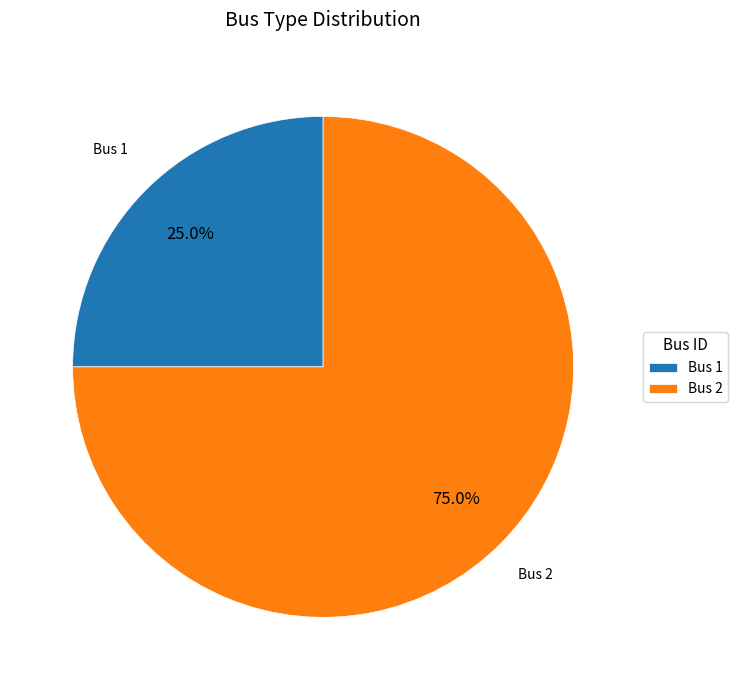

What is the ratio of the value at Bus 1 to the value at Bus 2?

0.3